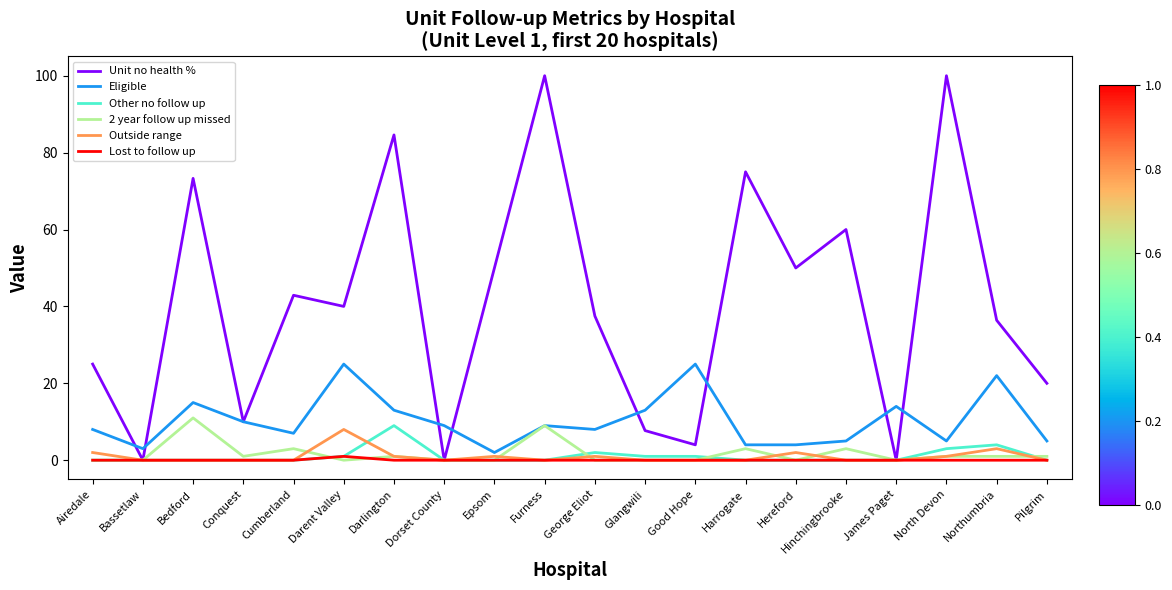

What is the maximum value for 2 year follow up missed?

11.0